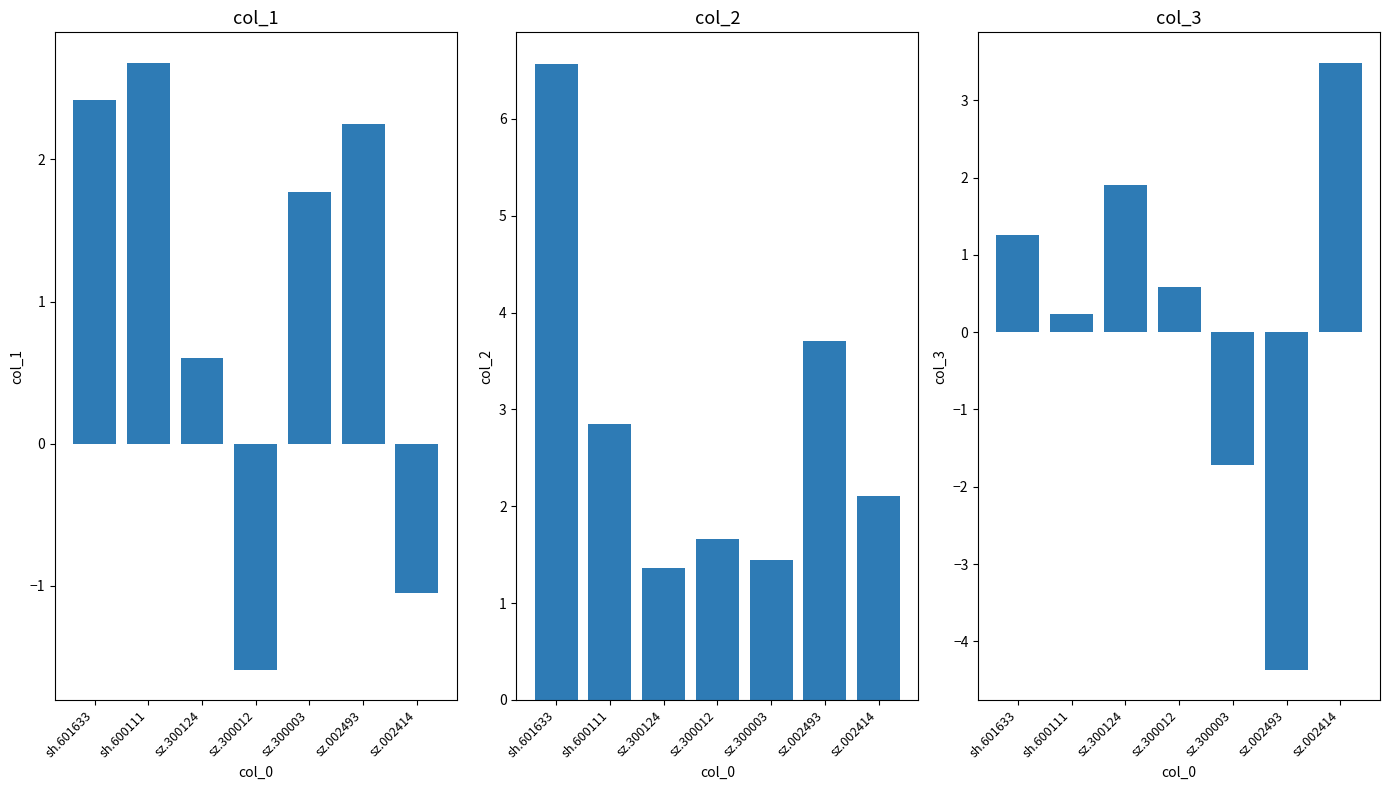

How many distinct data groups are displayed?

3